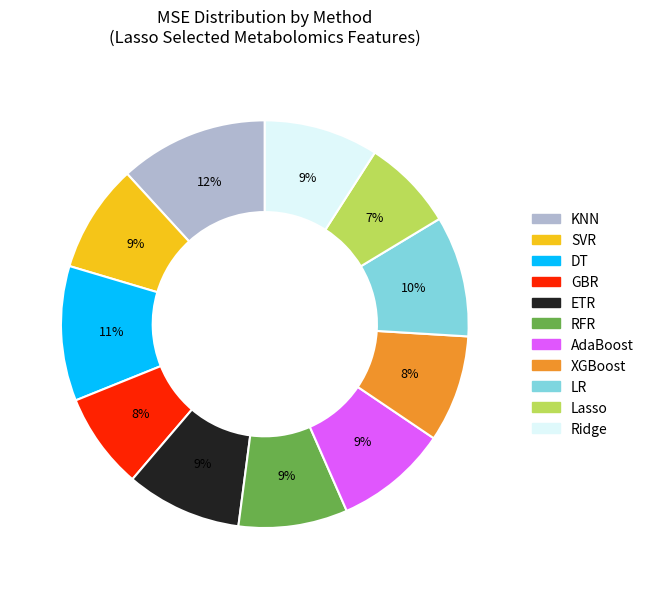

Is there a majority slice in this chart?

No